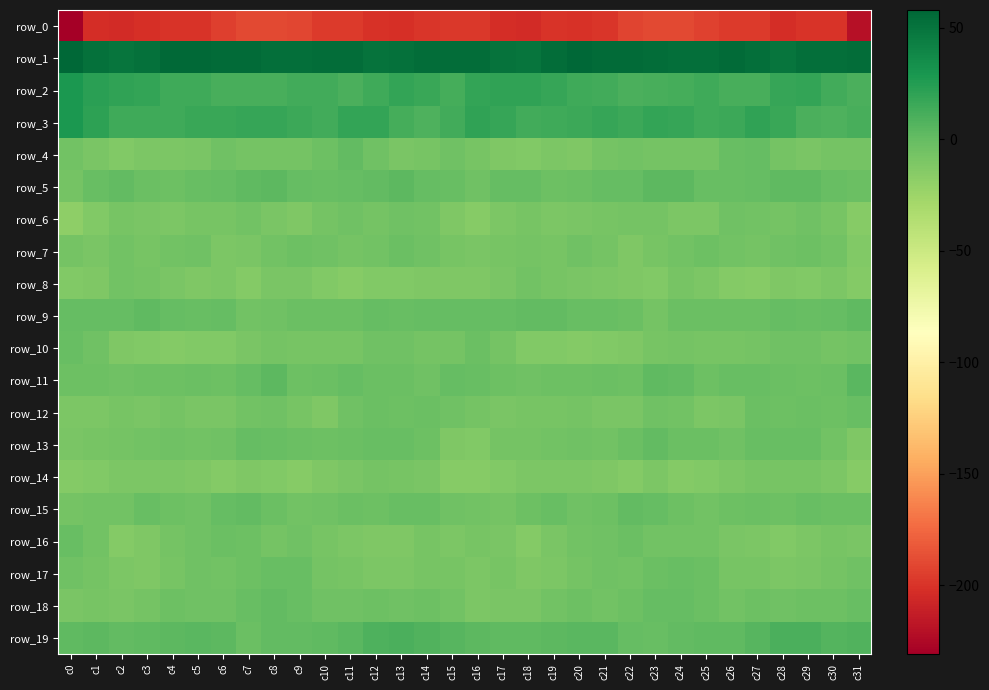

How many data points in row_1 are above 53?

21